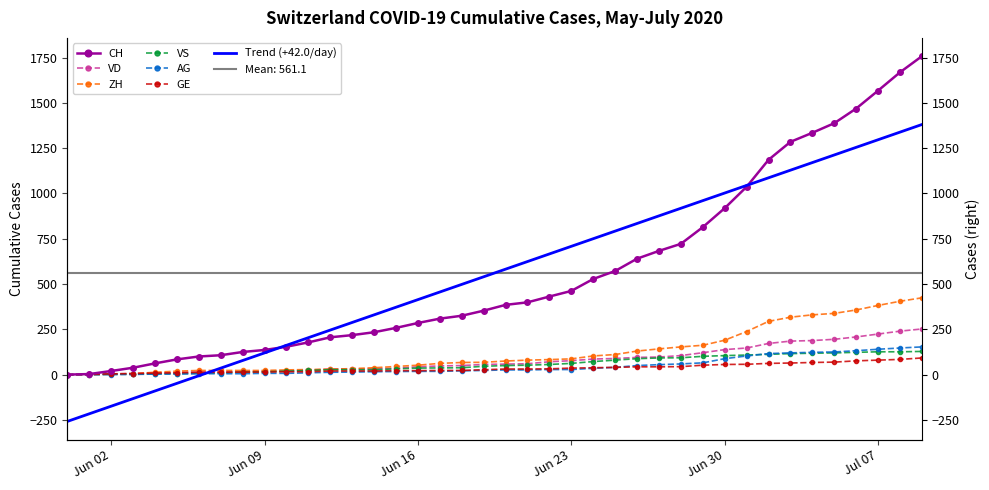

What is the maximum value for ZH?

424